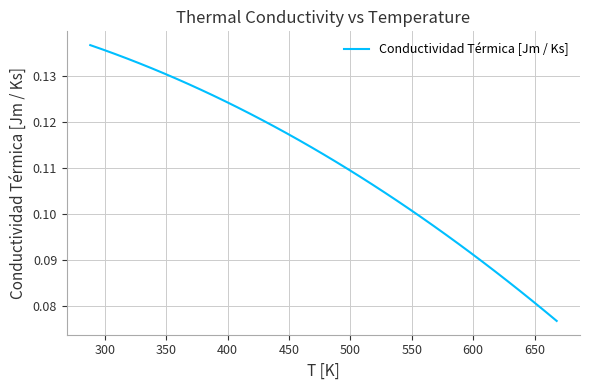

How many series are shown in this chart?

1